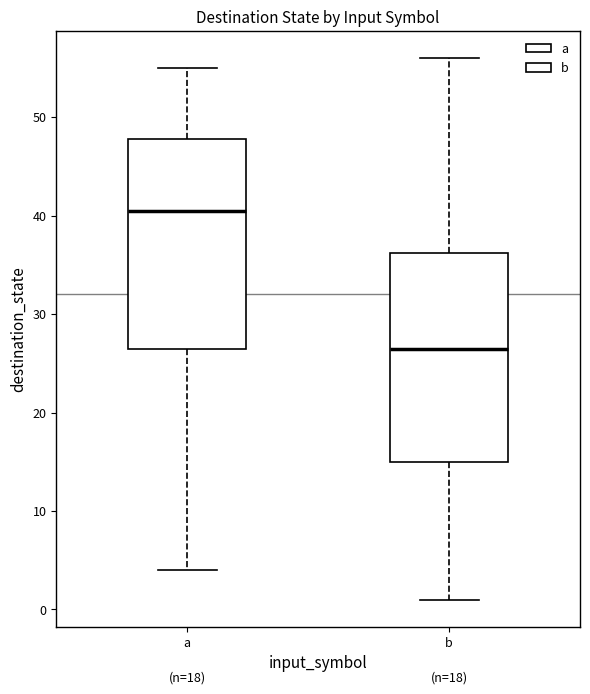

Reading left to right, read every box against the y-axis: the position of its median line, the range the box covers, and the ends of its whiskers. The values are not printed on the chart, so give them approximately, as read against the axis.

a: median 41, box 27 to 48, whiskers 4 to 55
b: median 27, box 15 to 36, whiskers 1 to 56